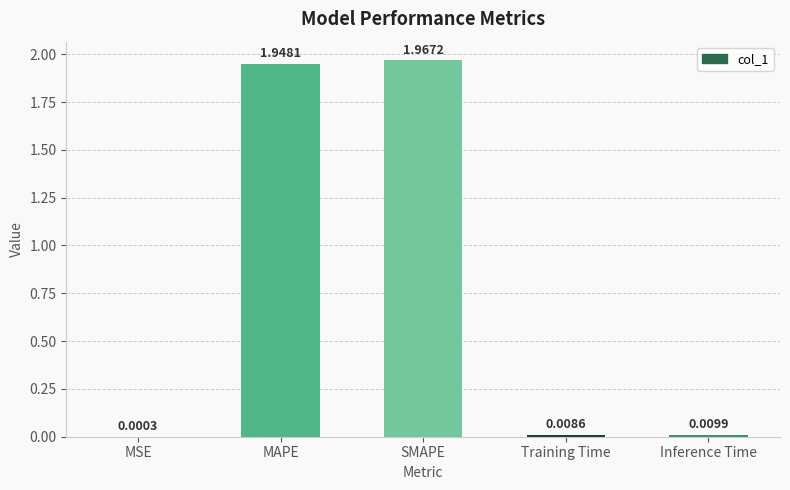

Where is the data nearest to the value 0?

MSE